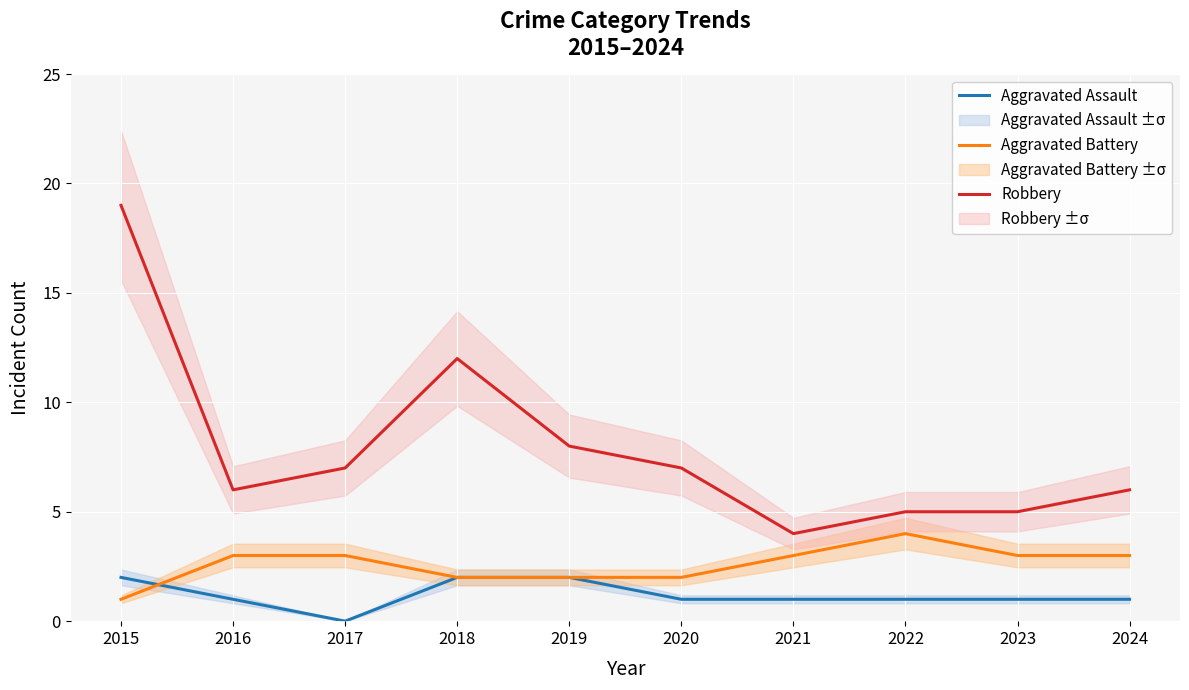

What is the total value across all series at 2024?

10